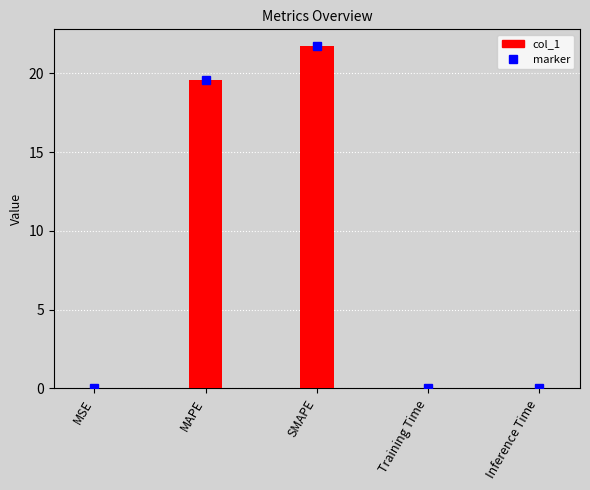

At which label is the value closest to 10?

MAPE